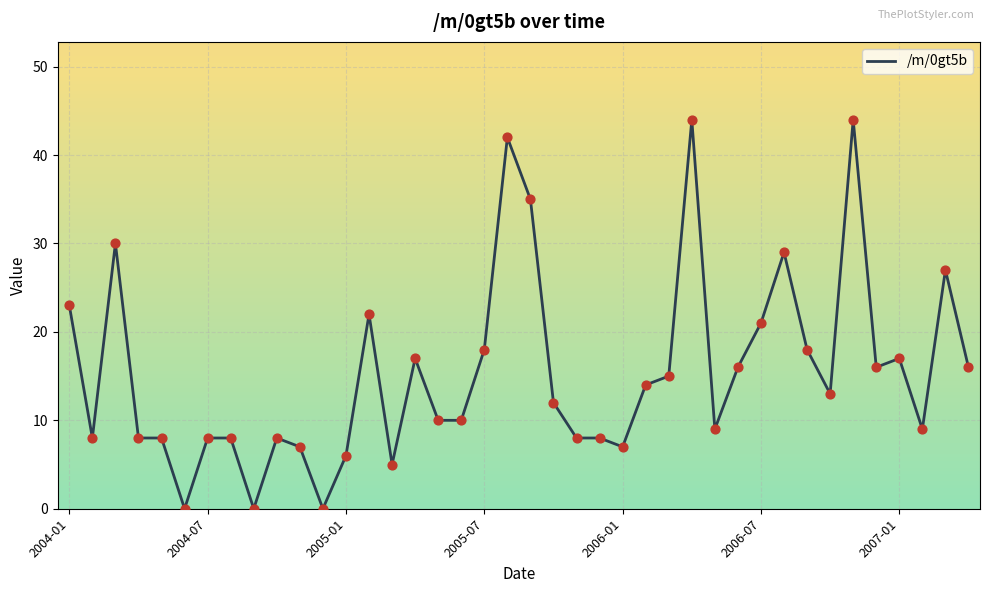

What is the difference between the maximum and minimum values?

44